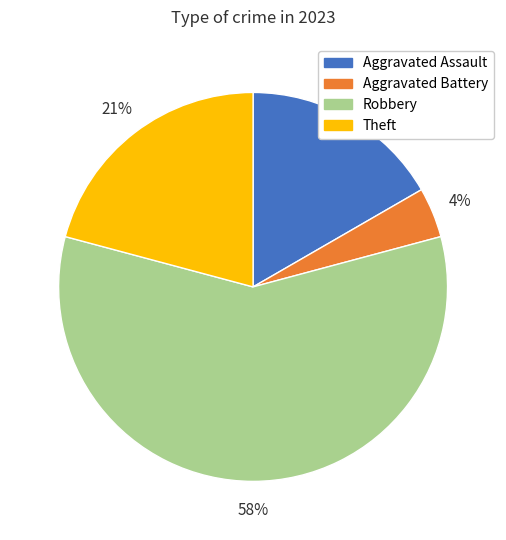

Which category has the smallest portion of the pie?

Aggravated Battery